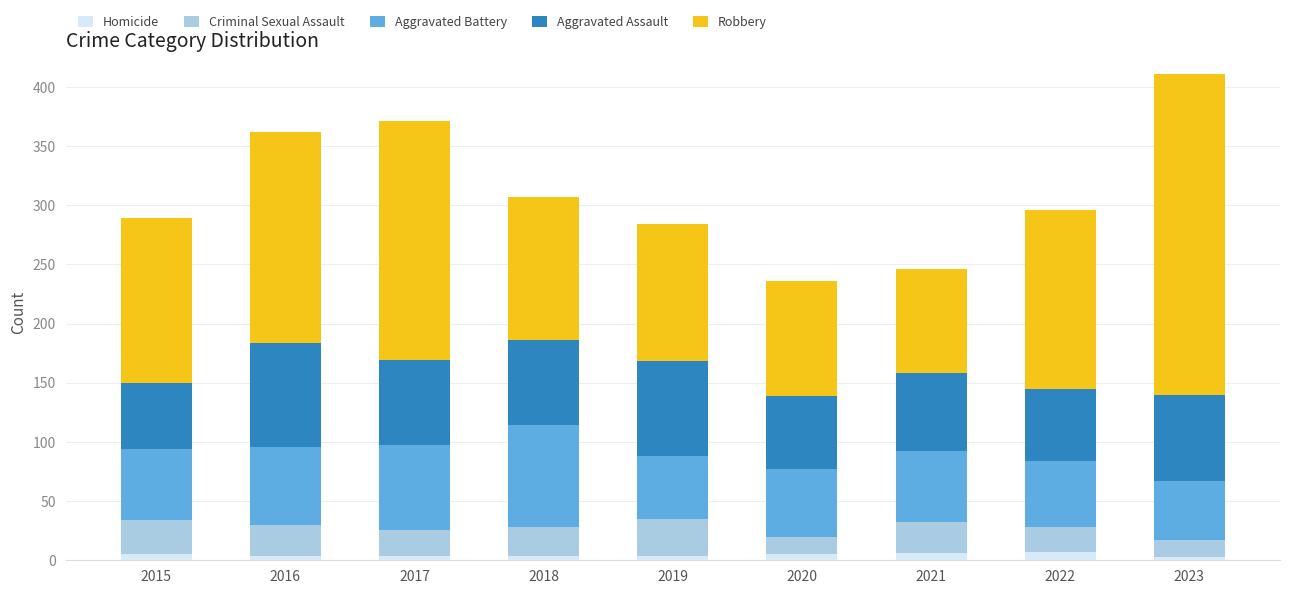

What is the value of the Homicide bar at the 1st from the left?

5